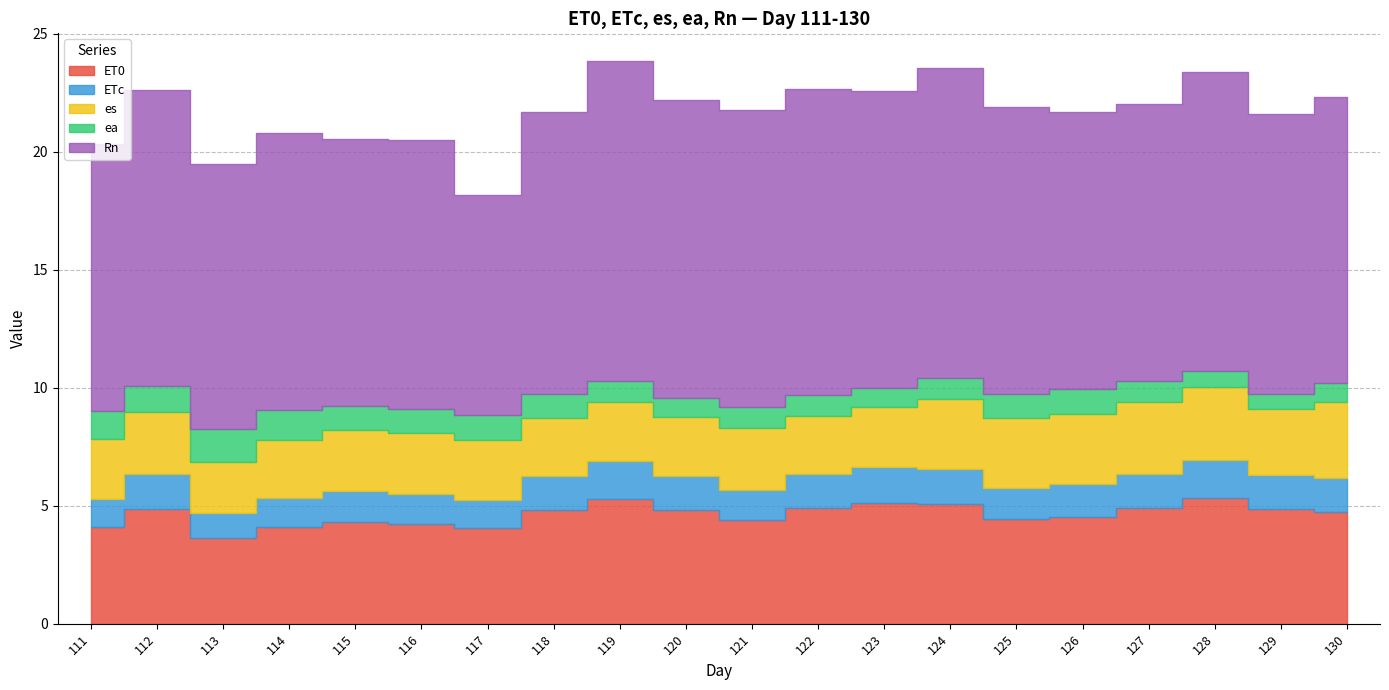

How many series are shown in this chart?

5